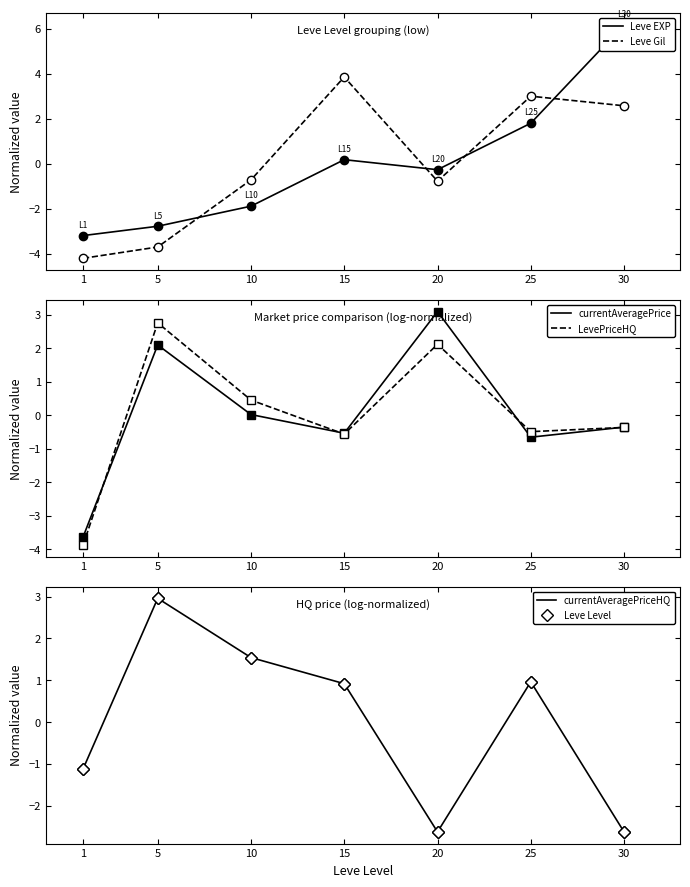

What is the approximate value of LevePriceHQ at 25?

-0.5